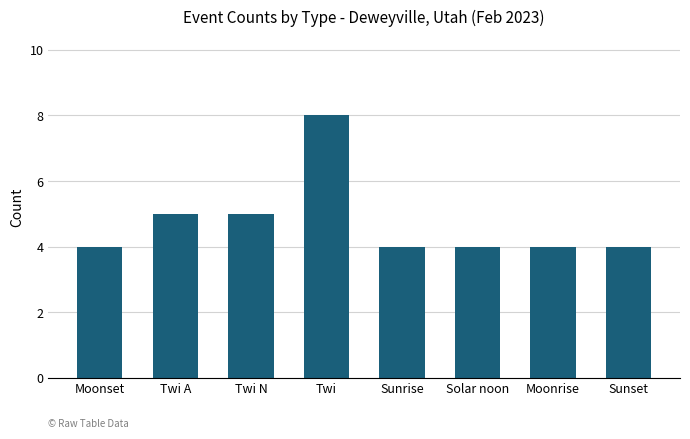

Count the number of data series in this chart.

1